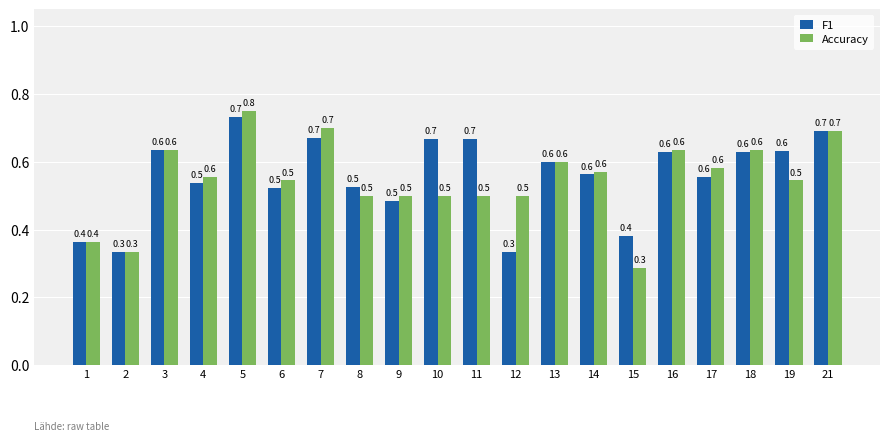

Does the chart contain any negative values?

No